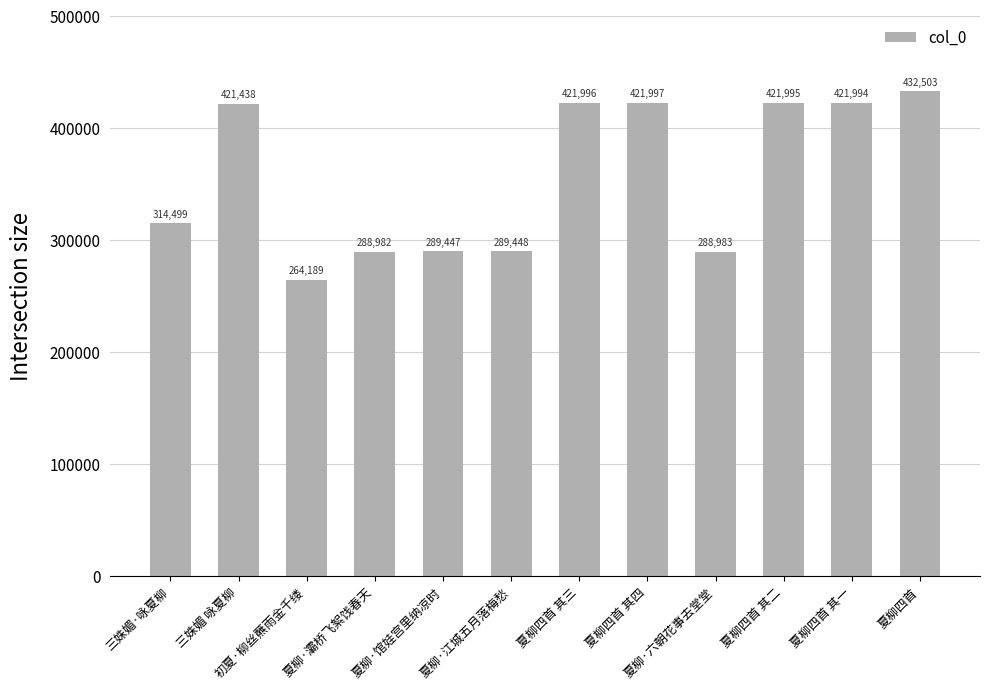

Rank the categories by value from lowest to highest.

初夏·柳丝蘸雨金千缕, 夏柳·灞桥飞絮饯春天, 夏柳·六朝花事去堂堂, 夏柳·馆娃宫里纳凉时, 夏柳·江城五月落梅愁, 三姝媚·咏夏柳, 三姝媚 咏夏柳, 夏柳四首 其一, 夏柳四首 其二, 夏柳四首 其三, 夏柳四首 其四, 夏柳四首